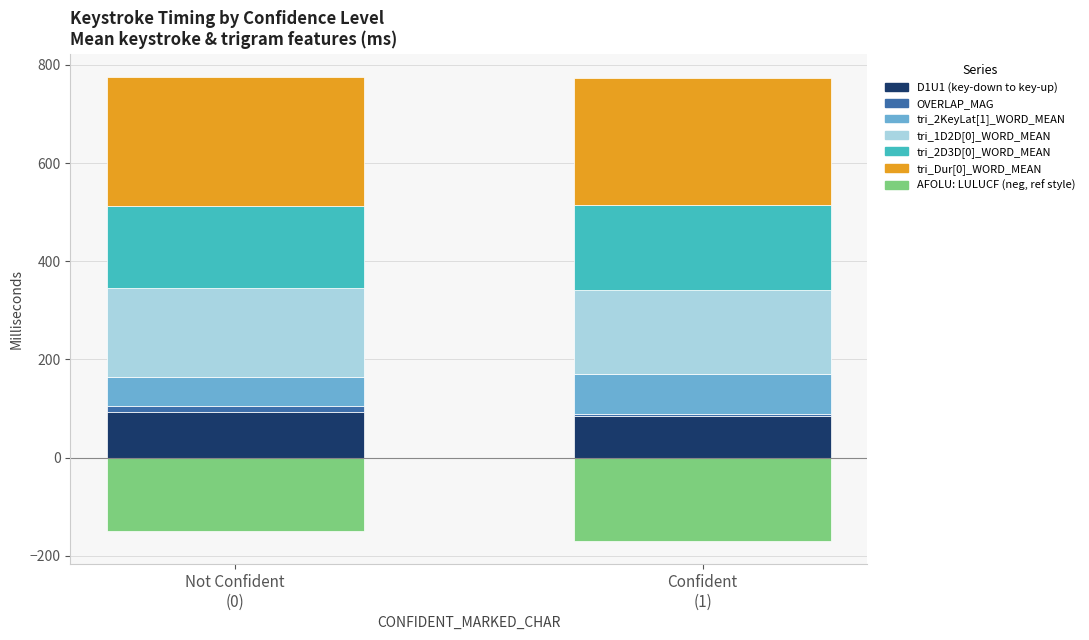

What is the value of the D1U1 bar at the 1st from the left?

93.4